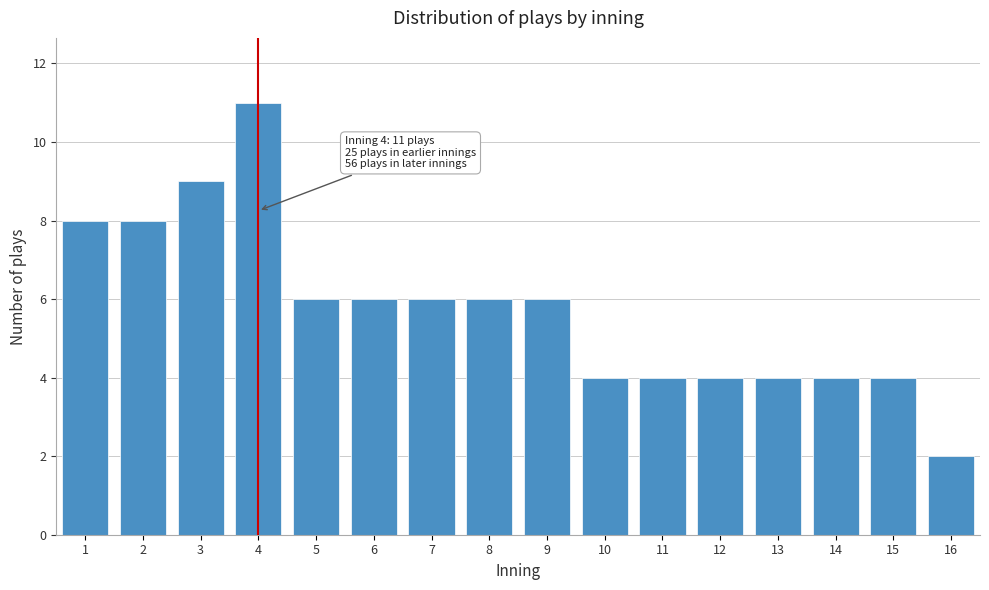

Reading left to right, transcribe all the data shown in this chart.

8	8	9	11	6	6	6	6	6	4	4	4	4	4	4	2